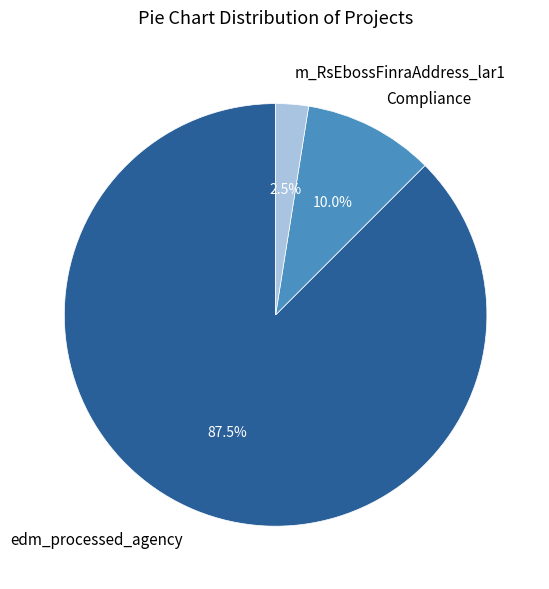

To the nearest percent, what is the average slice percentage?

33%